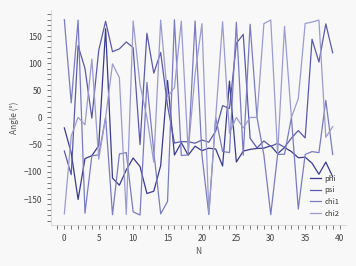

What is the lowest value of the chi1 series?

-179.6